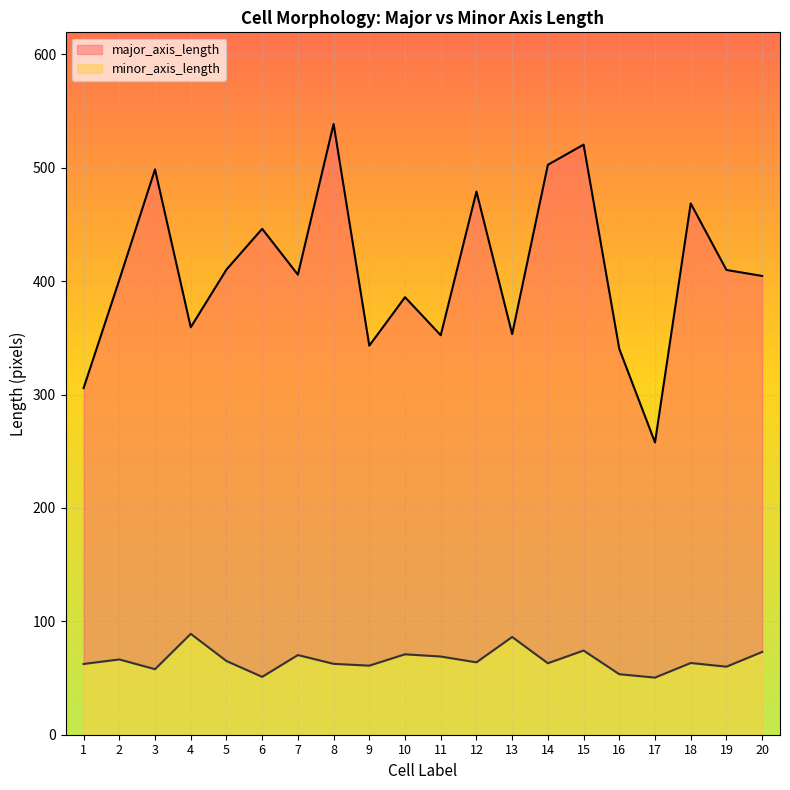

Reading left to right, transcribe all the data shown in this chart.

major_axis_length: 305.8	401.2	498.7	359.4	410.3	446.2	405.8	538.7	343.2	385.9	352.4	479.1	353.4	502.7	520.5	340.3	257.8	468.6	409.9	404.6
minor_axis_length: 62.4	66.4	57.8	89.0	65.0	51.0	70.3	62.5	60.9	70.9	69.0	63.9	86.2	63.0	74.2	53.4	50.4	63.3	60.0	73.0